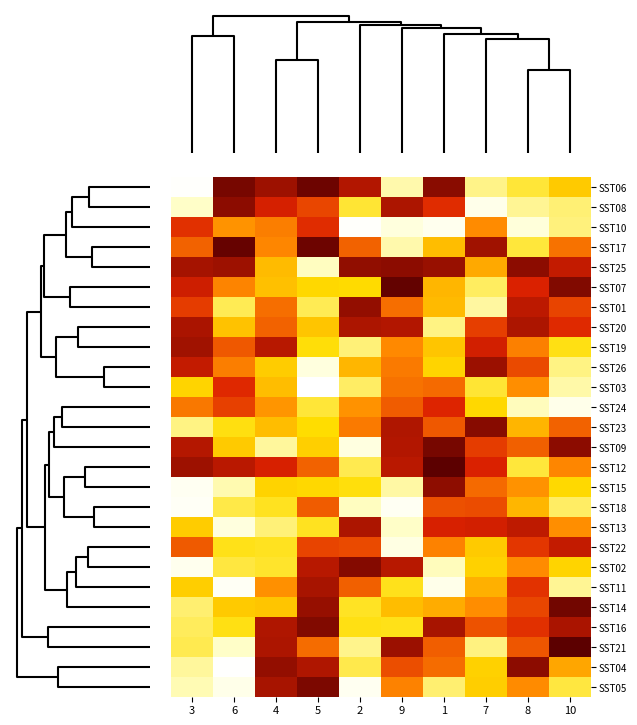

At 9, list the series in order from largest to smallest.

SST07, SST25, SST21, SST08, SST23, SST09, SST20, SST02, SST12, SST04, SST24, SST01, SST03, SST26, SST05, SST19, SST14, SST16, SST11, SST15, SST06, SST17, SST13, SST10, SST22, SST18